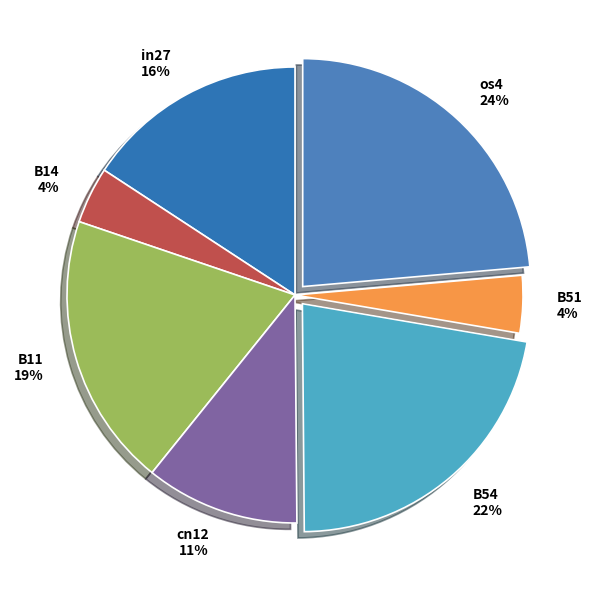

The in27 slice represents 16% of the pie. True or false?

True